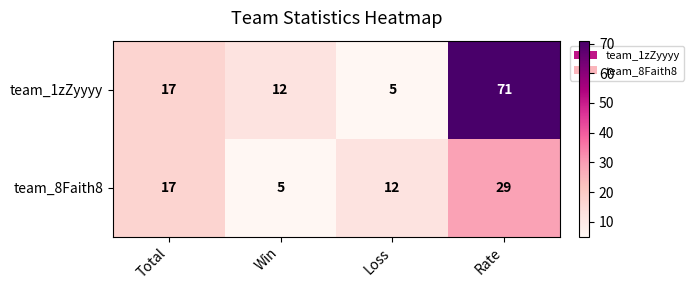

Rank the series by their average value, from highest to lowest.

team_1zZyyyy, team_8Faith8